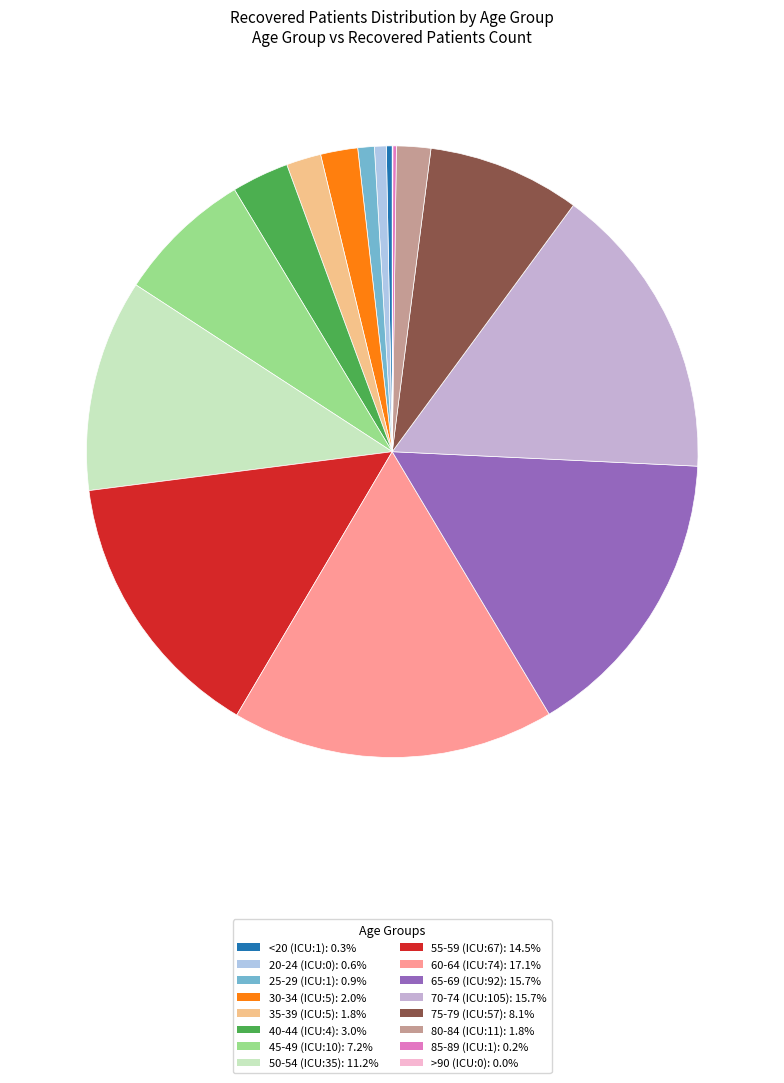

Count the number of slices in the pie.

16